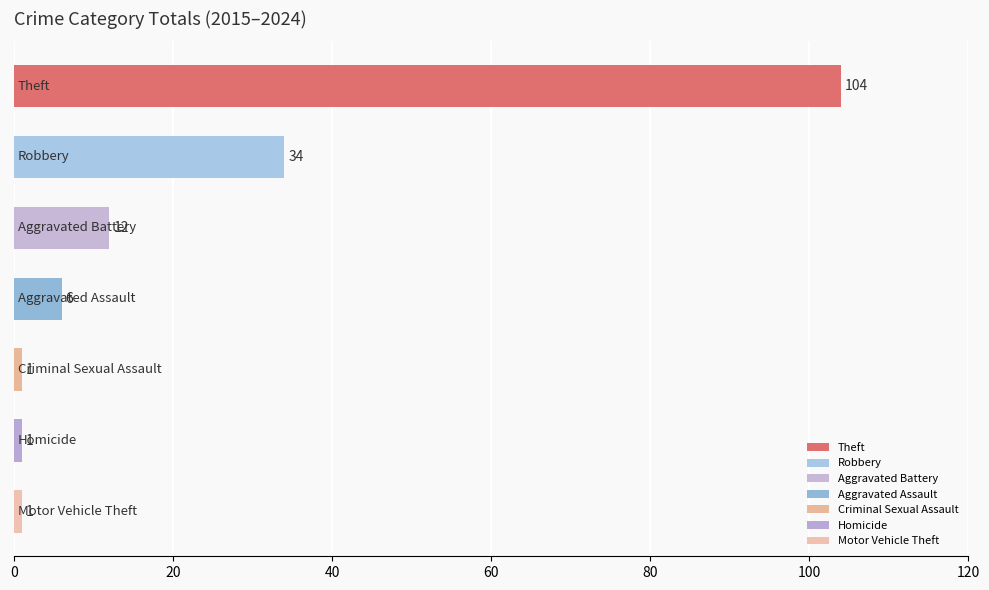

What is the sum of all values?

159